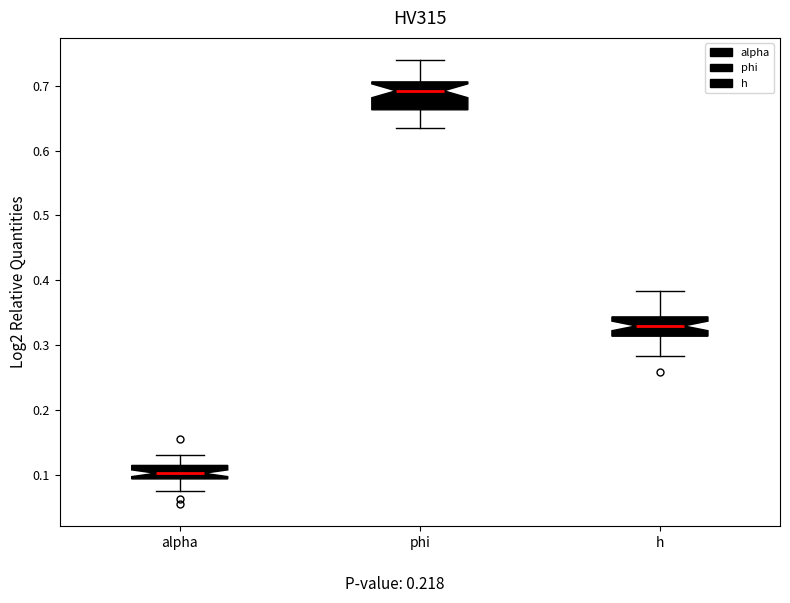

Which box is the tallest, from its lower edge to its upper edge?

phi